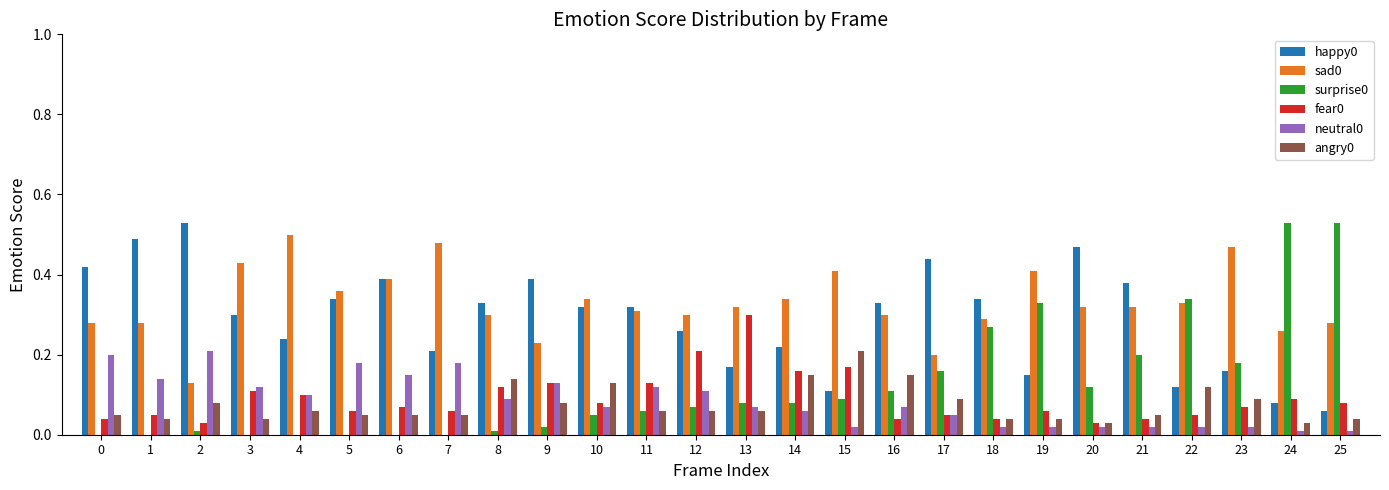

What is the sum of all surprise0 values?

3.2